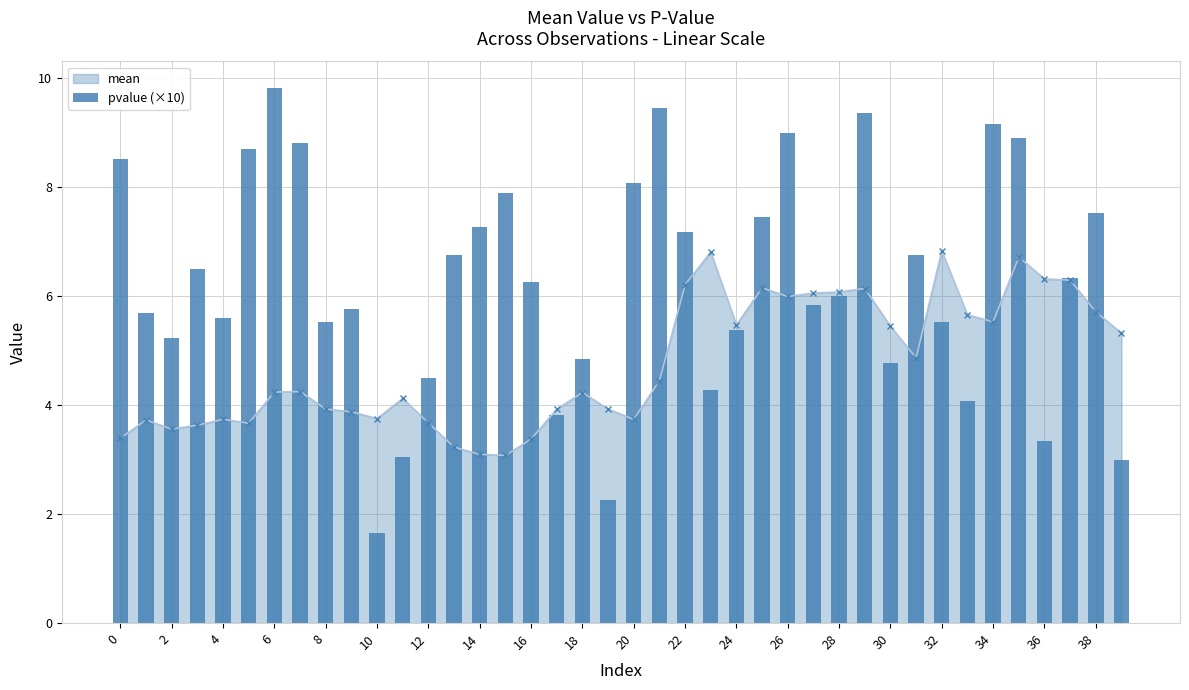

True or false: mean has more than 2 points higher than both neighbors.

True